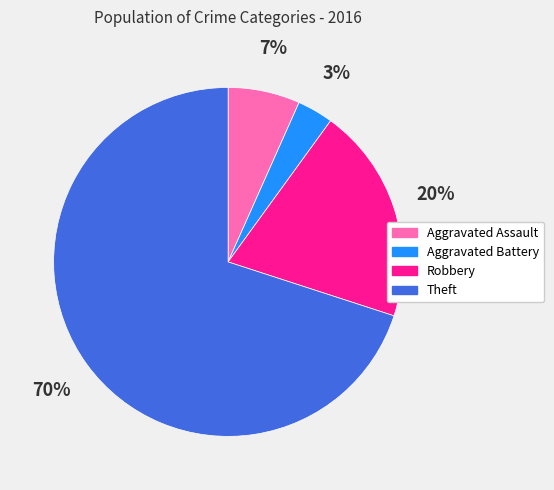

How many segments does this pie chart have?

4